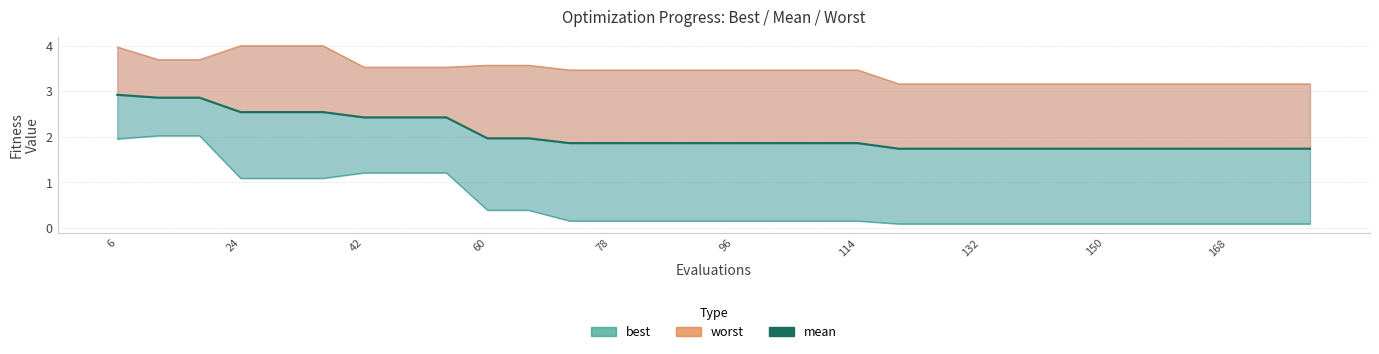

True or false: the data shows 2.6 at 23.

False